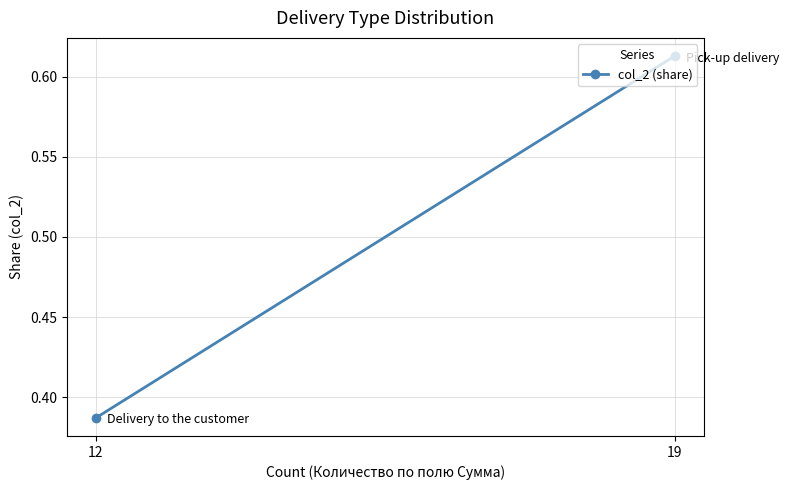

The chart shows a value of 0.6 at 19. True or false?

True